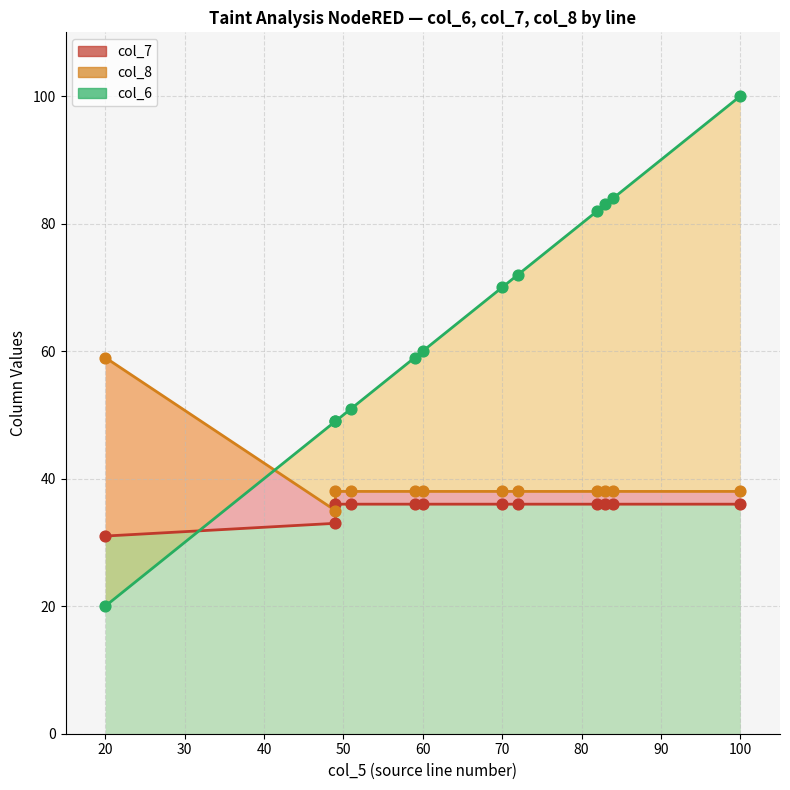

Is the value of col_8 at 49 greater than the value of col_6 at 49?

No